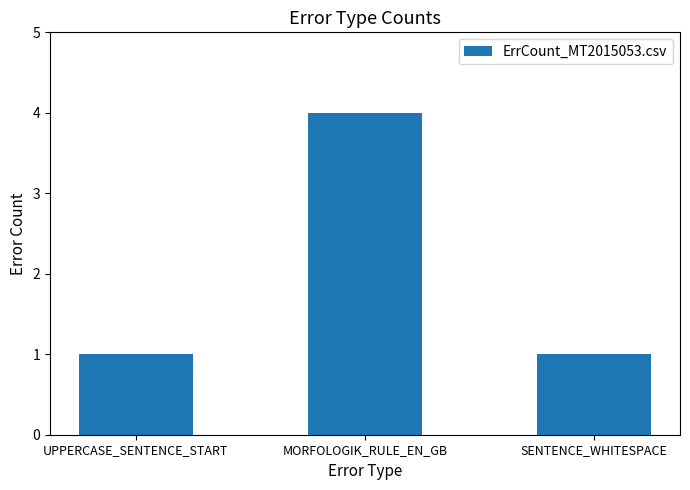

The chart shows a value of 1 at SENTENCE_WHITESPACE. True or false?

True